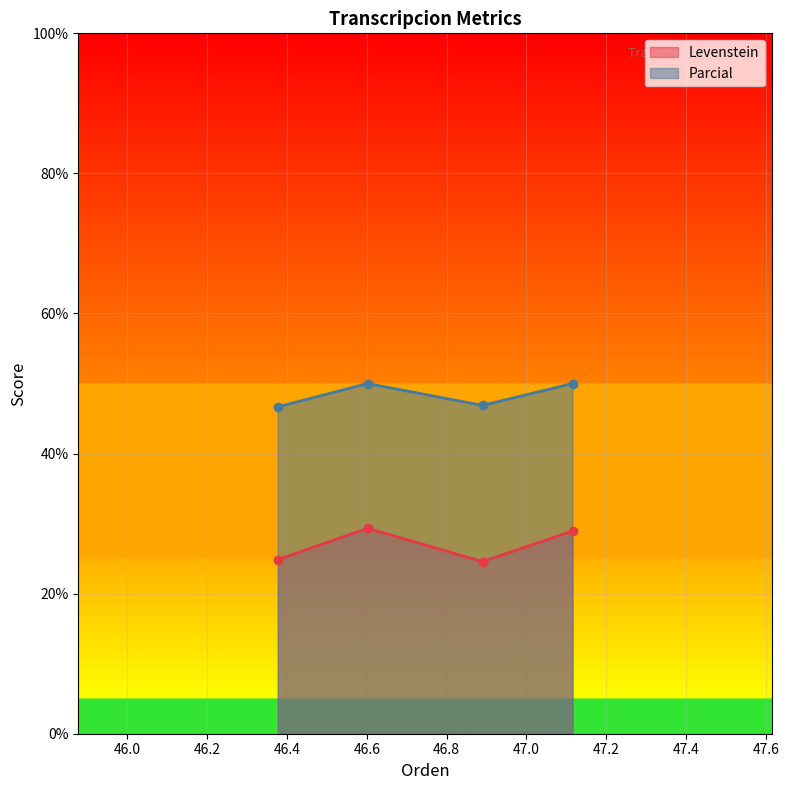

Reading left to right, list all the values displayed in this chart.

Levenstein: 24.9	29.3	24.6	28.9
Parcial: 46.7	50.0	46.9	50.0